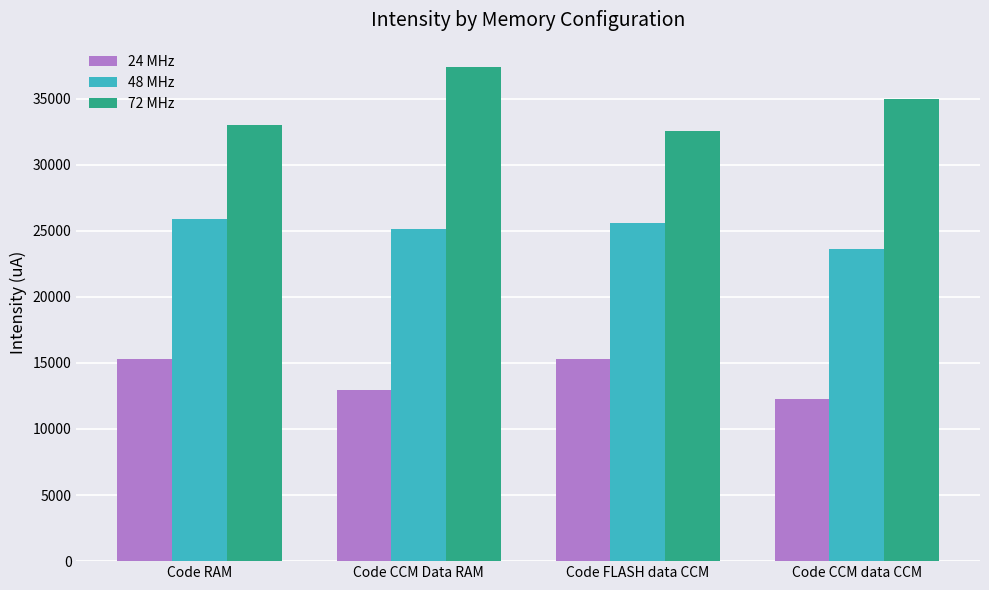

Rank the series by their maximum value, from highest to lowest.

72 MHz, 48 MHz, 24 MHz